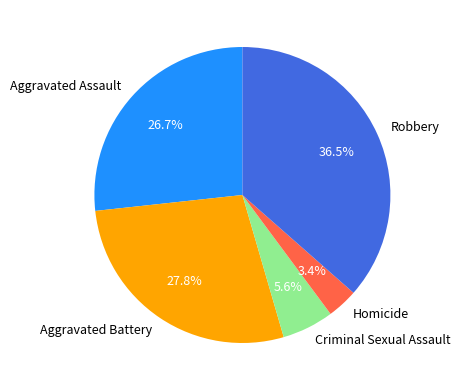

How many slices are in this pie chart?

5